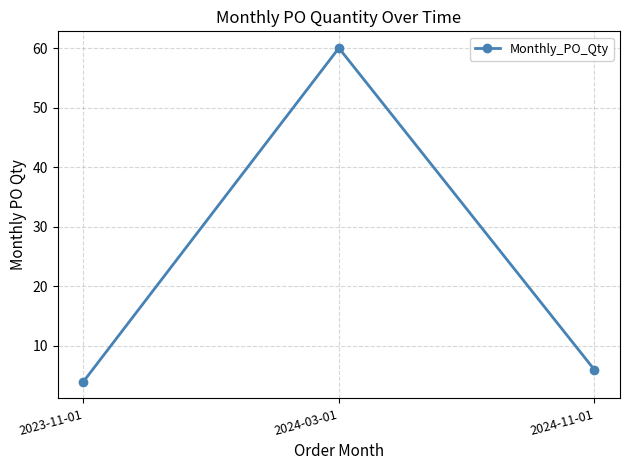

What is the maximum value shown in the chart?

60